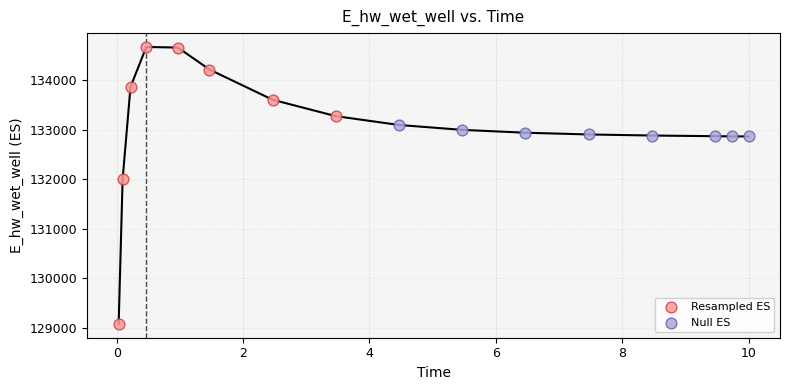

Which series contains the lowest Y value?

Resampled ES